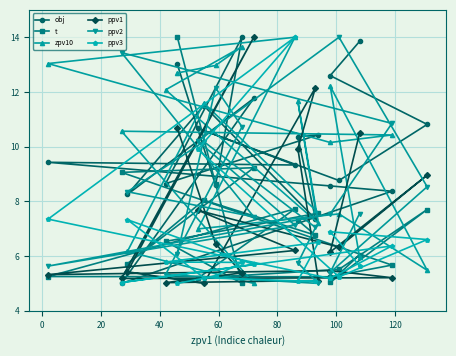

How many intersections are there between ppv1 and ppv2?

6